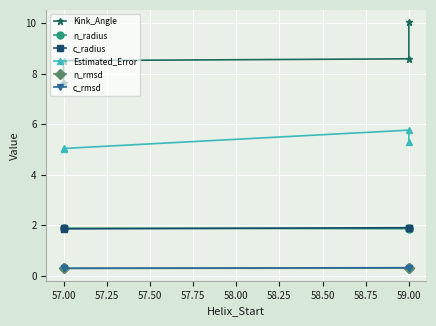

Is it true that c_rmsd equals 0.3 at 59.00?

True